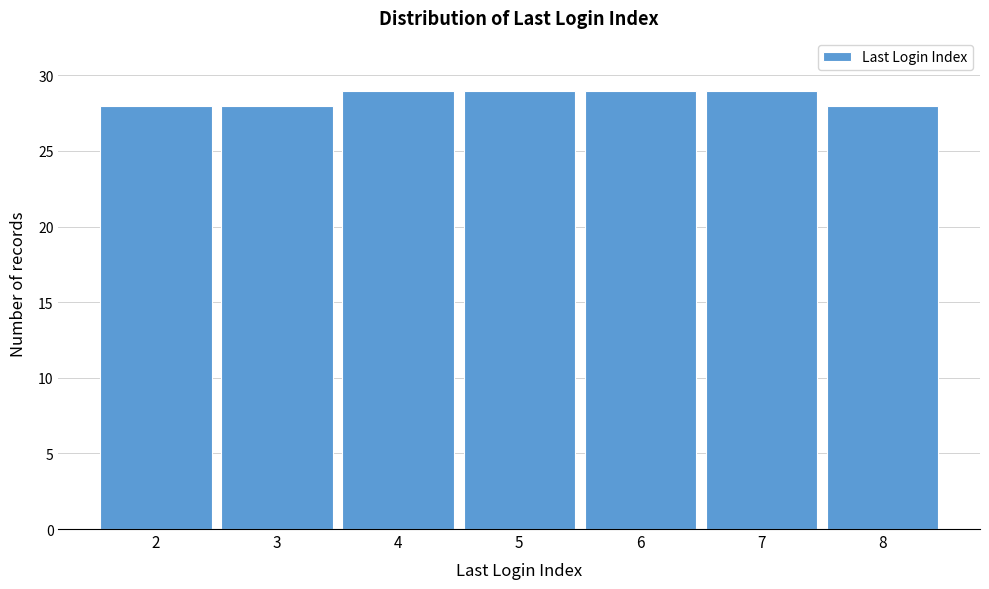

Reading left to right, extract all data points from this chart.

2=28	3=28	4=29	5=29	6=29	7=29	8=28